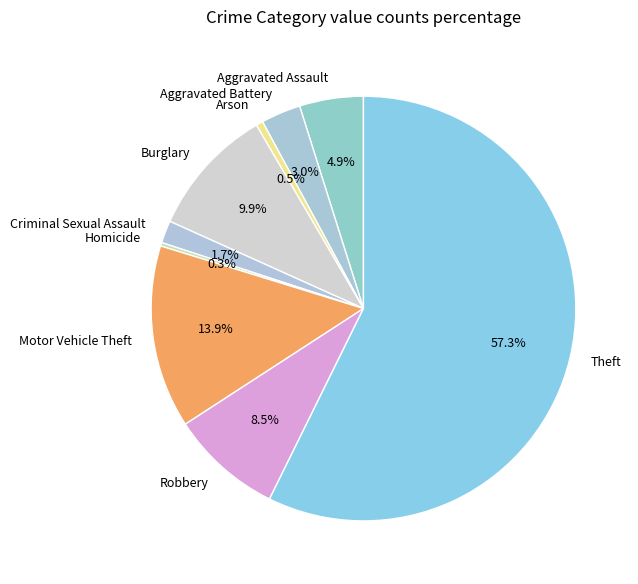

What percentage is the Aggravated Battery slice, to the nearest percent?

3%